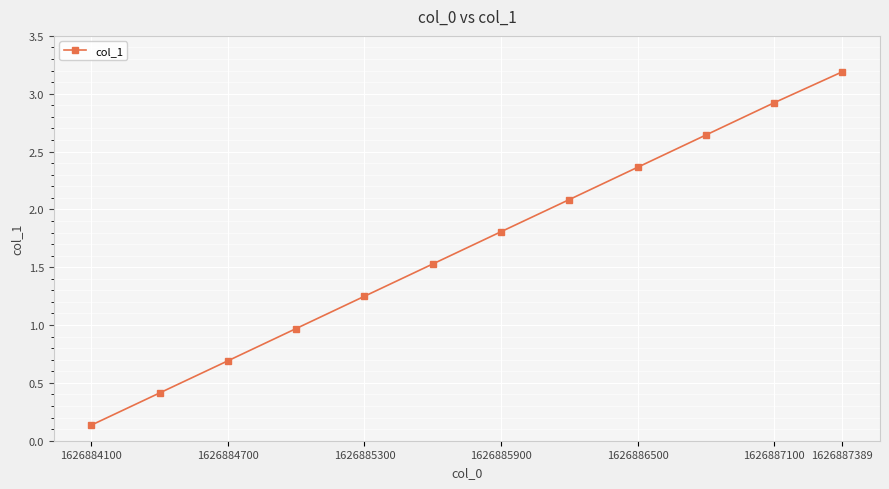

What is the difference between the maximum and second lowest values?

2.8